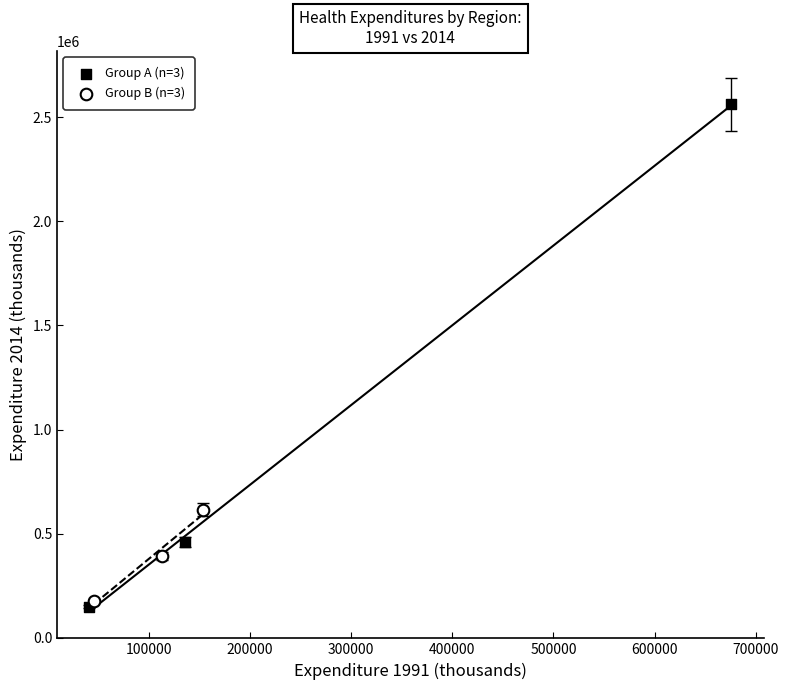

Which series contains the highest Y value?

Group A (n=3)